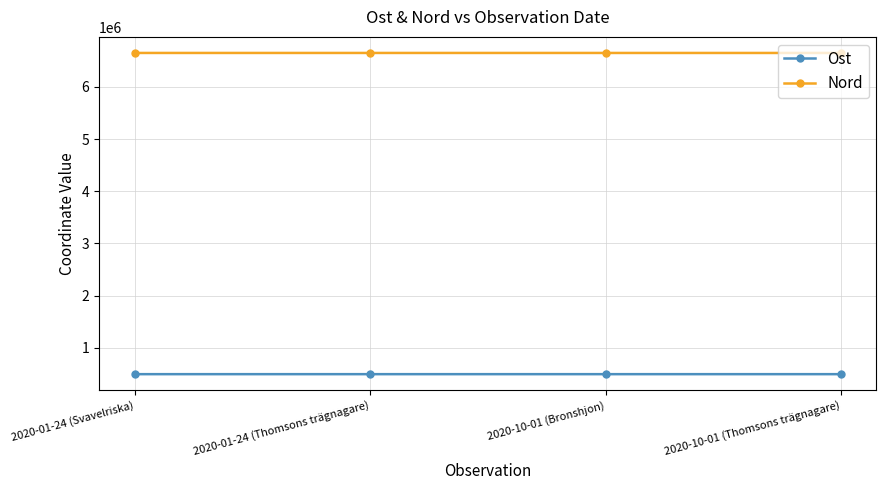

What is the total value across all series at 2020-01-24 (Thomsons trägnagare)?

7144531.1